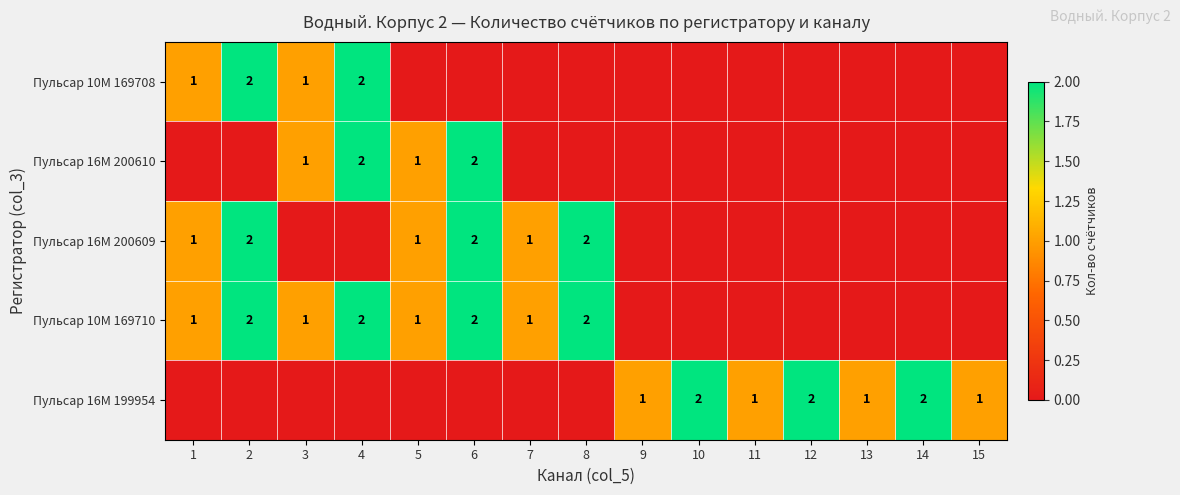

The value of Пульсар 16M 200609 at 8 is 3. True or false?

False